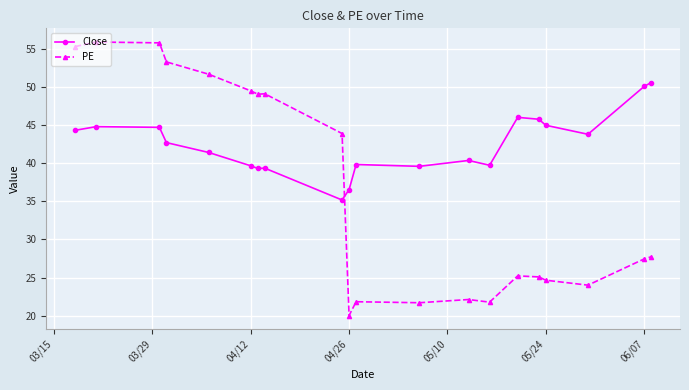

True or false: PE and Close cross at least once.

True